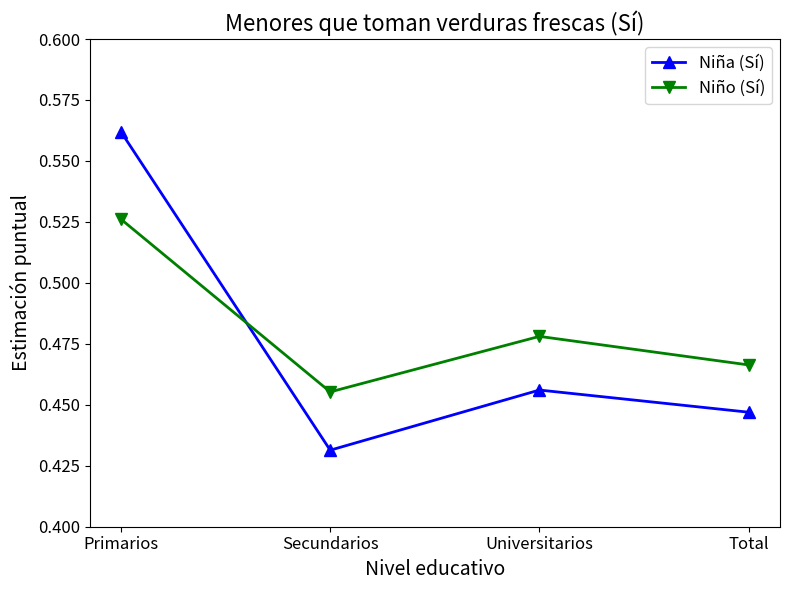

Rank the series by their maximum value, from lowest to highest.

Niño (Sí), Niña (Sí)